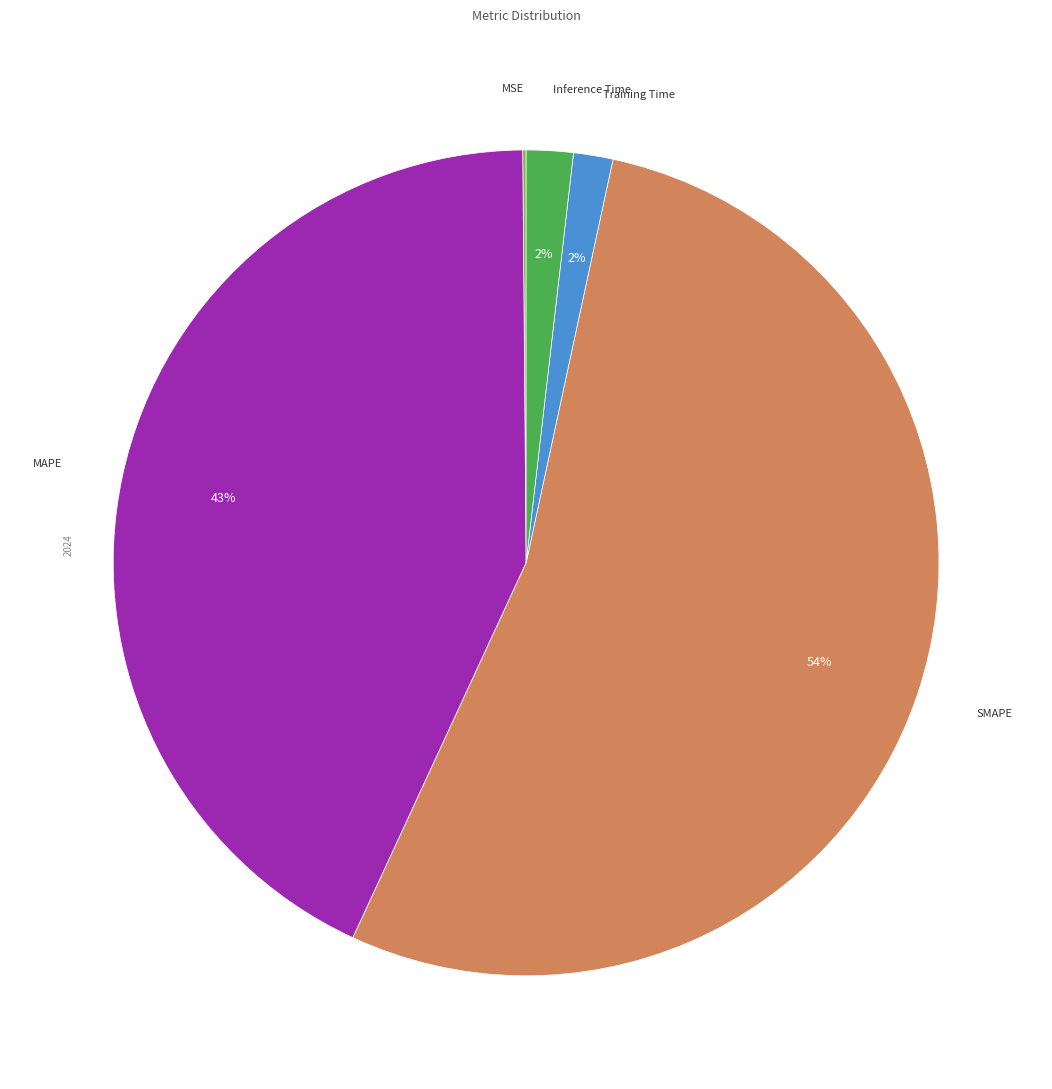

To the nearest percent, what is the average slice percentage?

20%